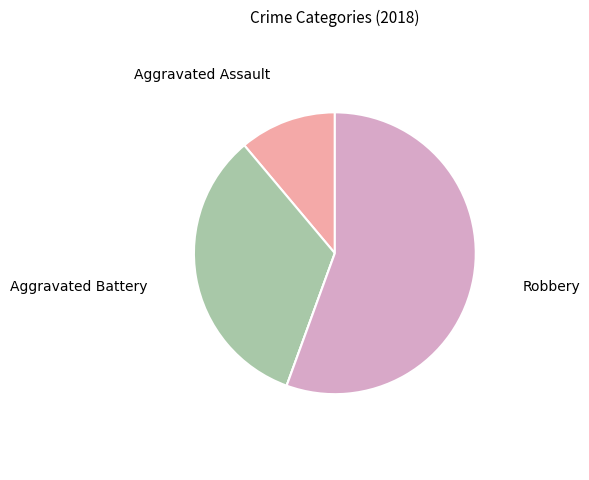

Does any single category account for the majority?

Yes